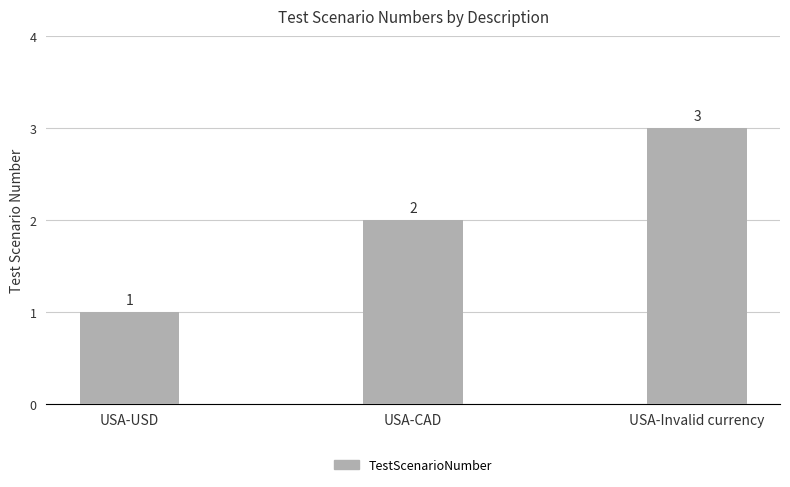

Rank the categories by value from lowest to highest.

USA-USD, USA-CAD, USA-Invalid currency